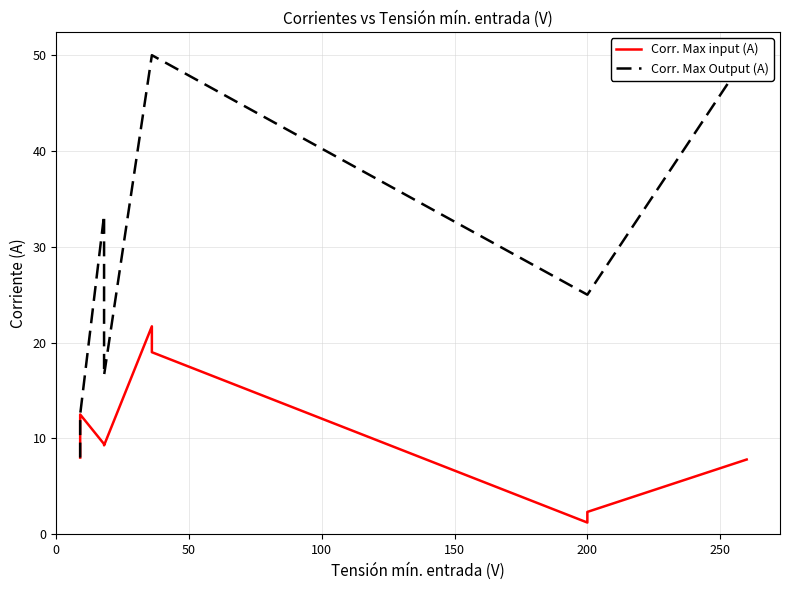

Does the chart have visible grid lines?

Yes